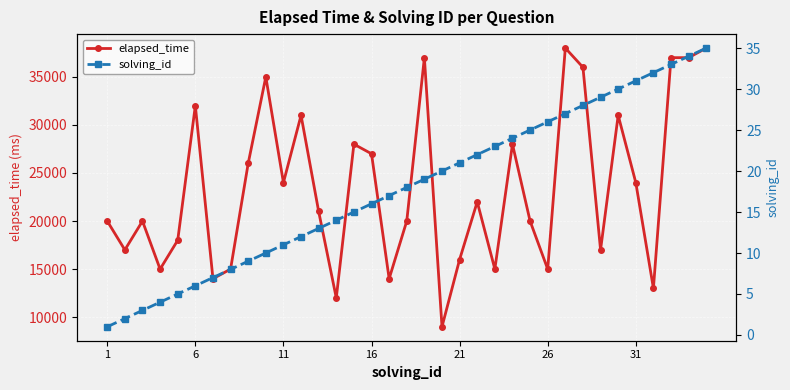

At how many categories does at least one series exceed 19175?

22